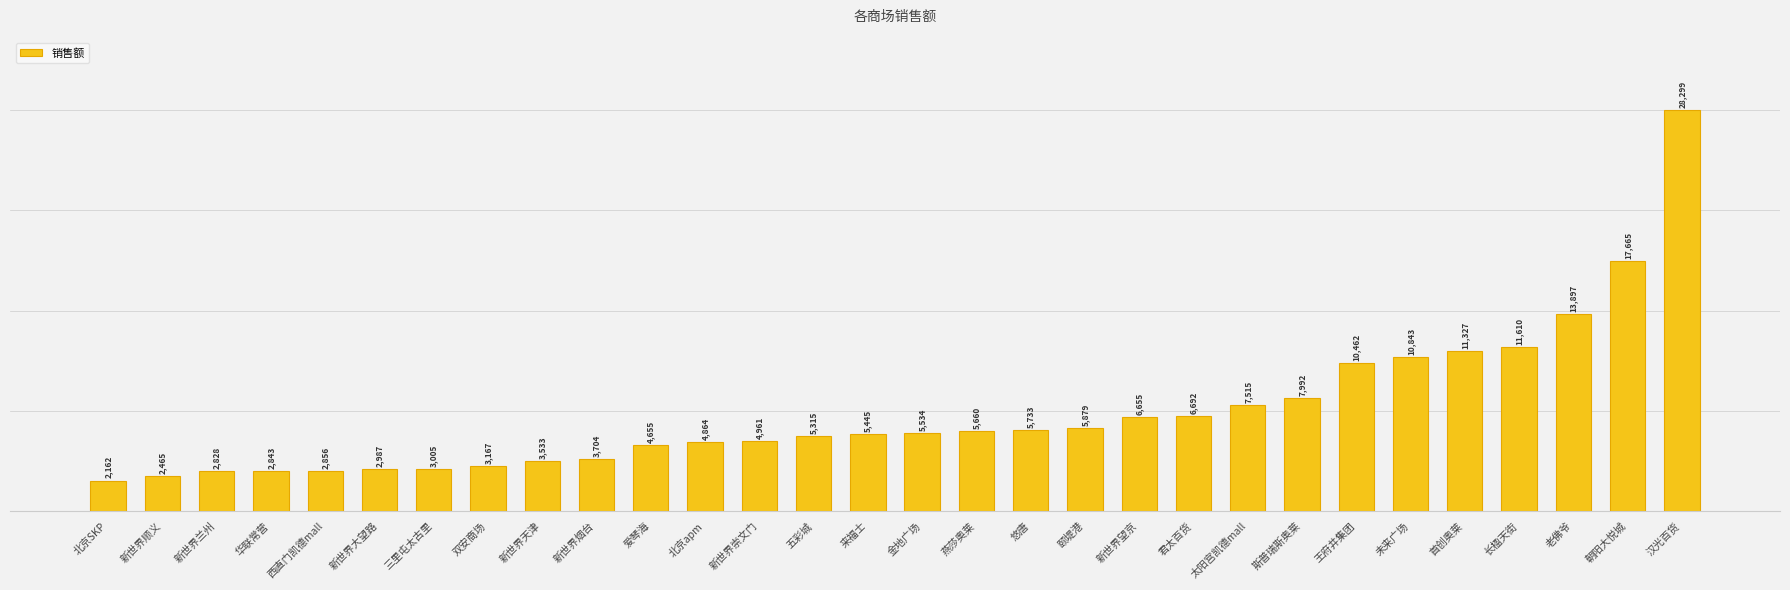

Where is the data nearest to the value 15230?

老佛爷